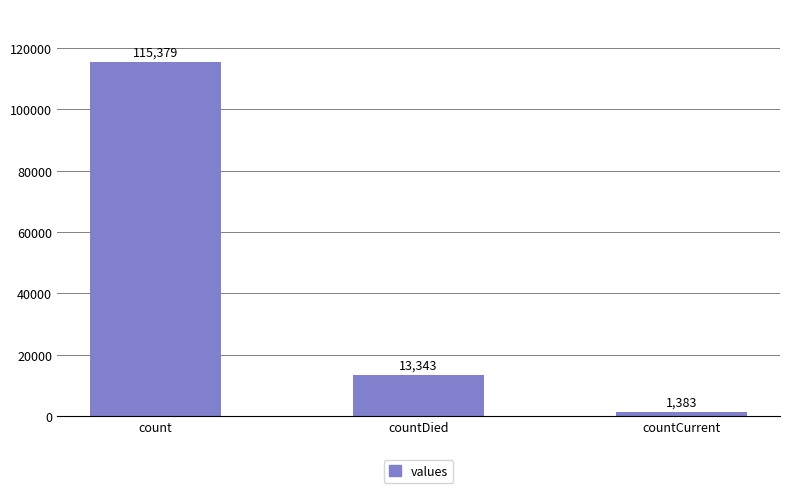

Count the values in the range 1383 to 115379.

3